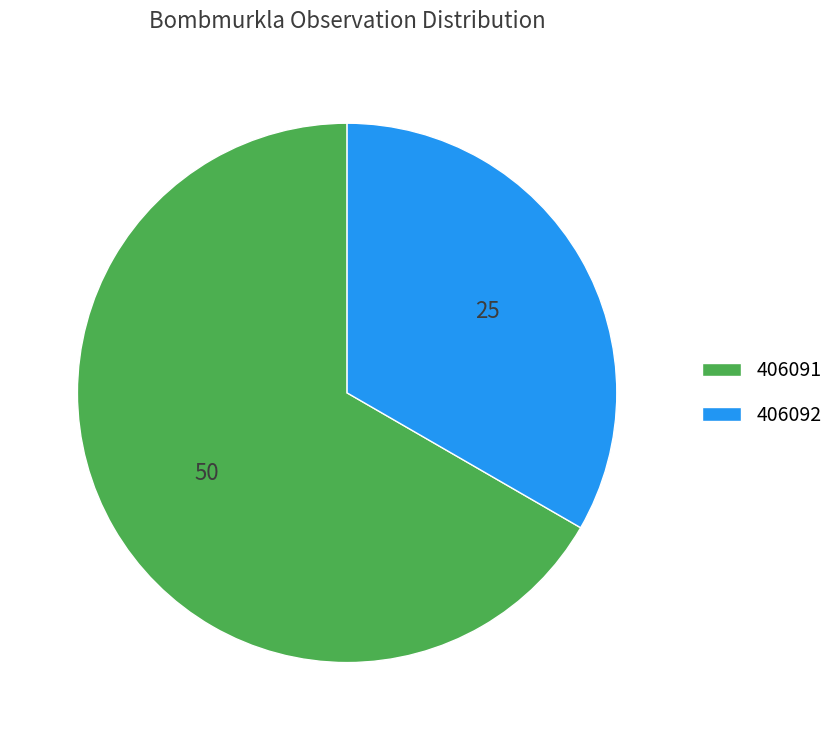

Do 406091 and 406092 together represent more than half of the pie?

Yes